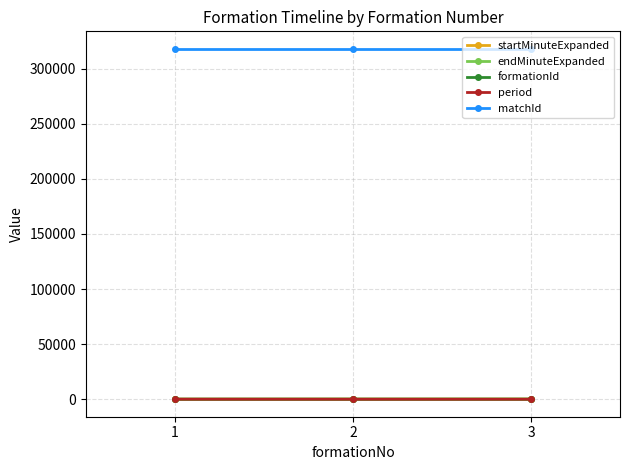

What is the value of the matchId point at the 3rd from the left?

317938